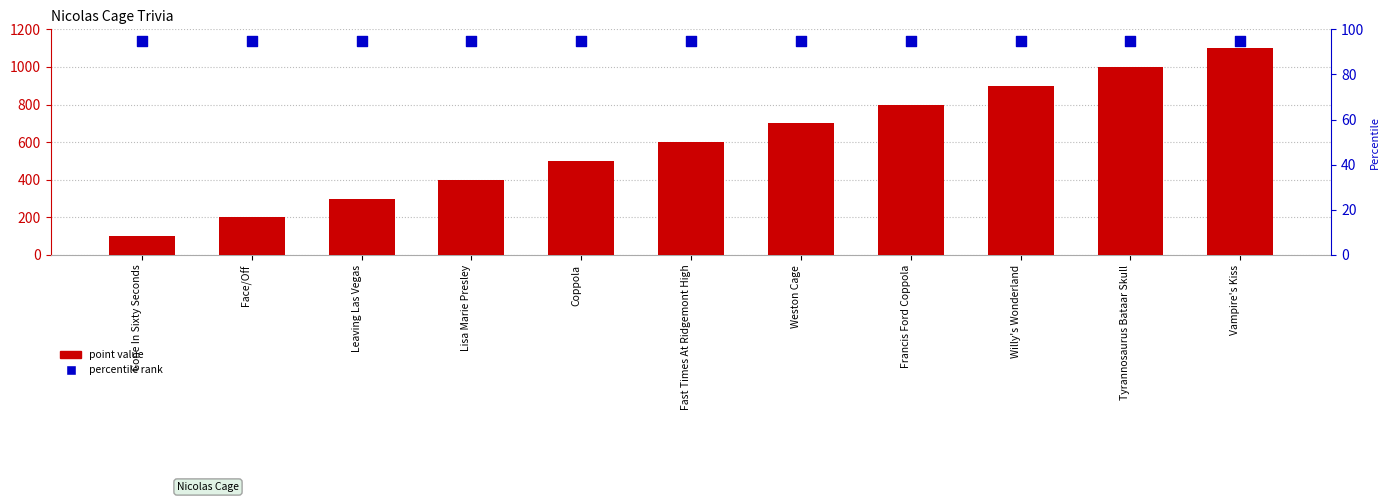

Which series contains the highest Y value?

point value